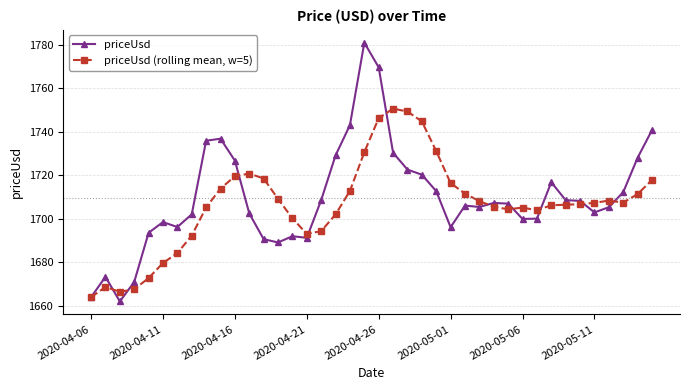

Which series has the widest spread of values?

priceUsd